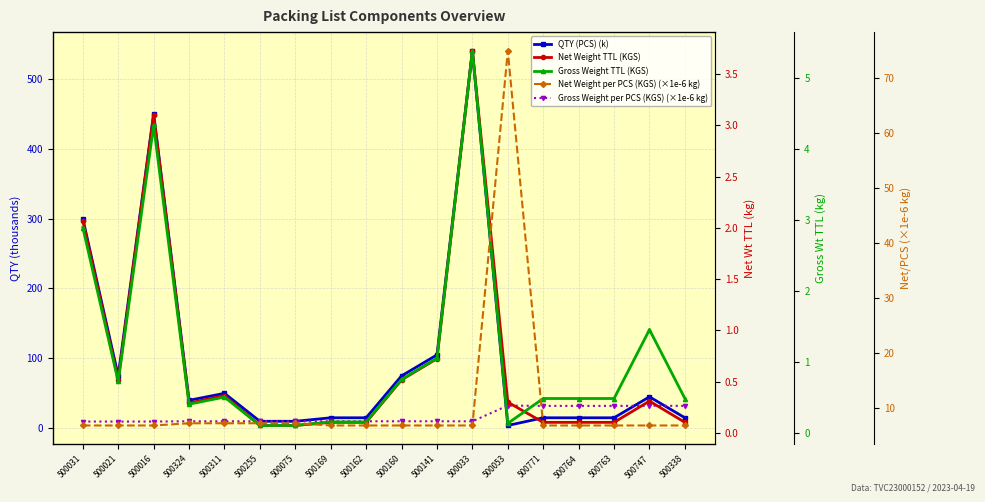

What is the spread (max minus min) of values at 500747?

44.7